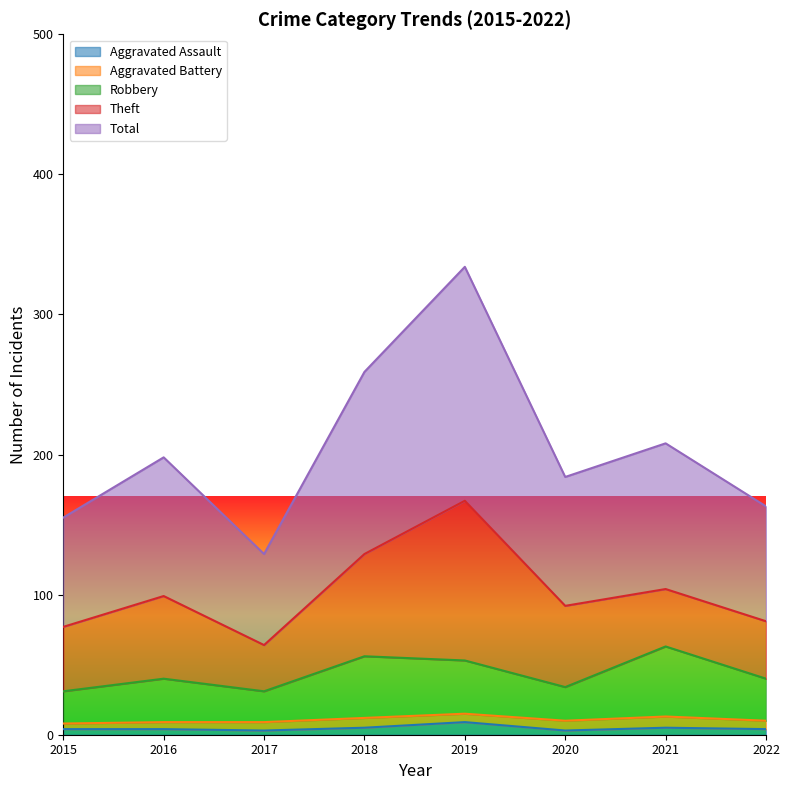

What is the difference between the highest and lowest values at 2016?

194